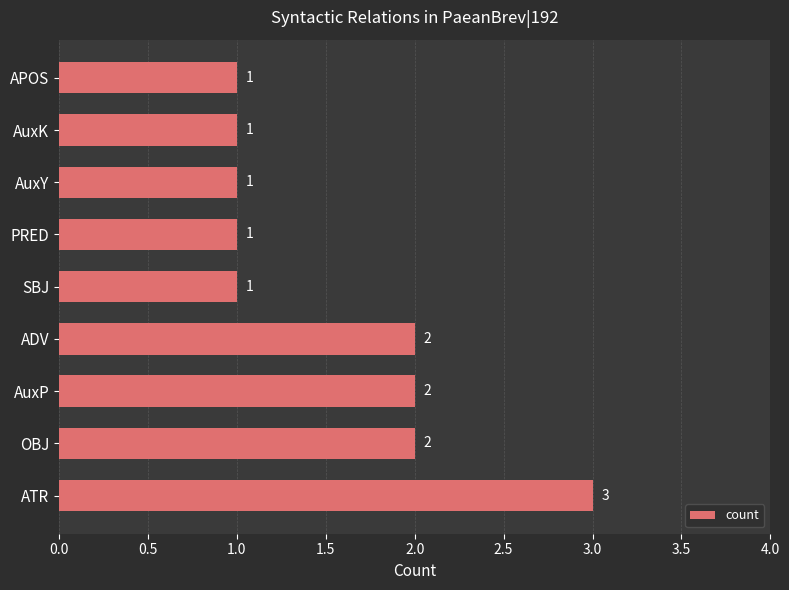

Reading bottom to top, extract all data points from this chart.

3	2	2	2	1	1	1	1	1